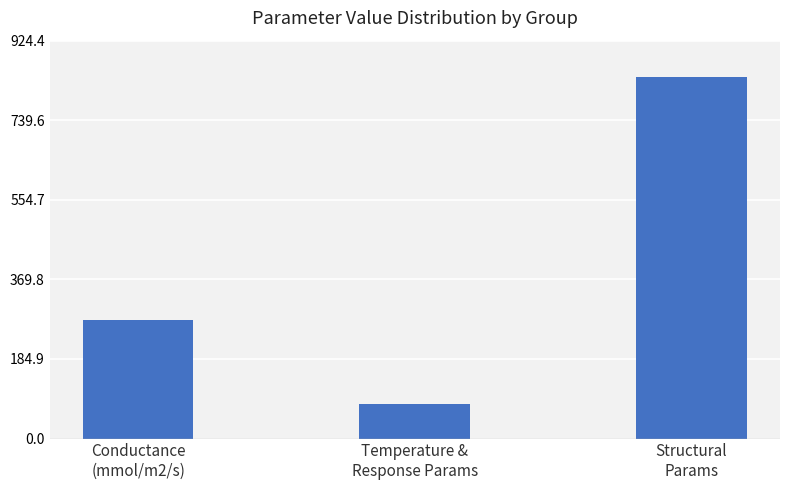

What is the label of the 2nd bar from the left?

Temperature &
Response Params